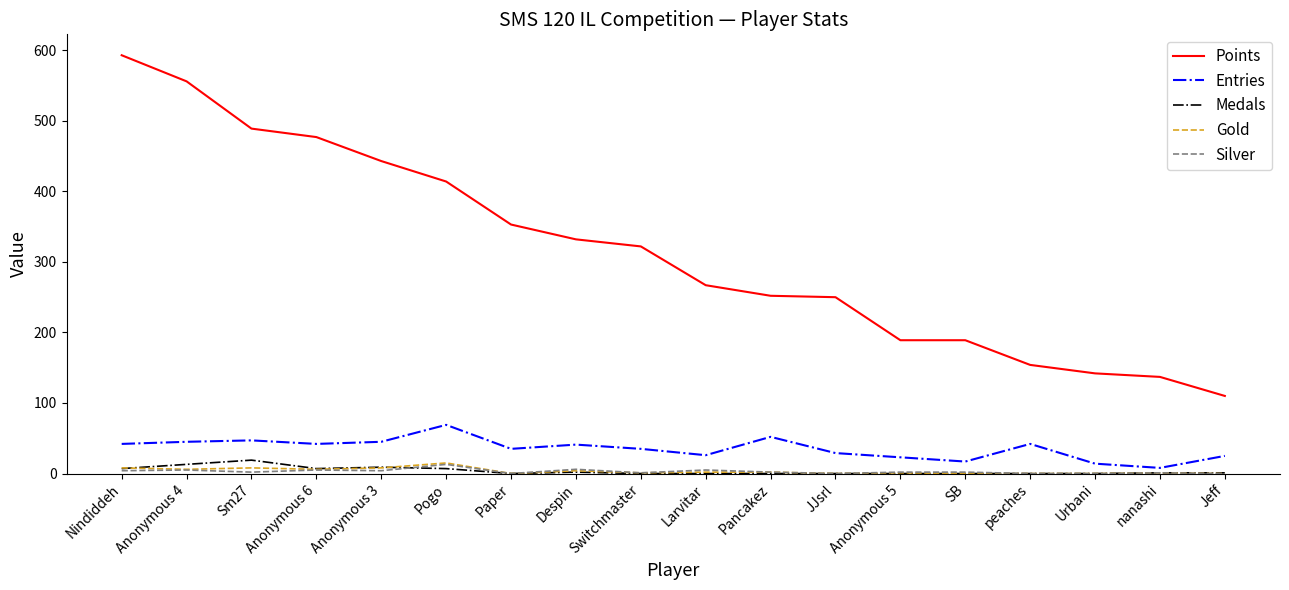

What is the highest value of the Gold series?

15